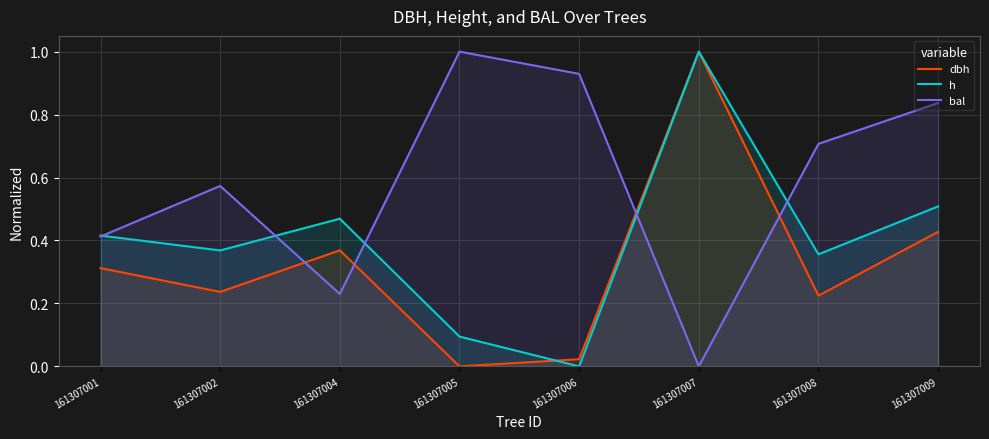

List the labels in order of h value, smallest first.

161307006, 161307005, 161307008, 161307002, 161307001, 161307004, 161307009, 161307007